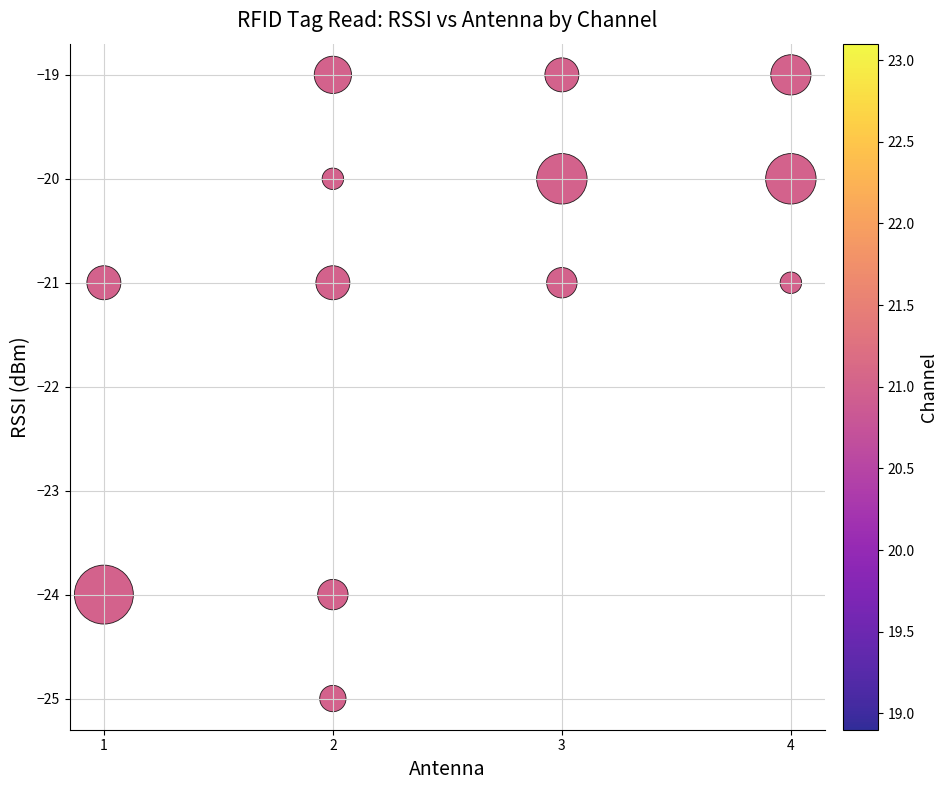

What is the range of X values (max minus min)?

3